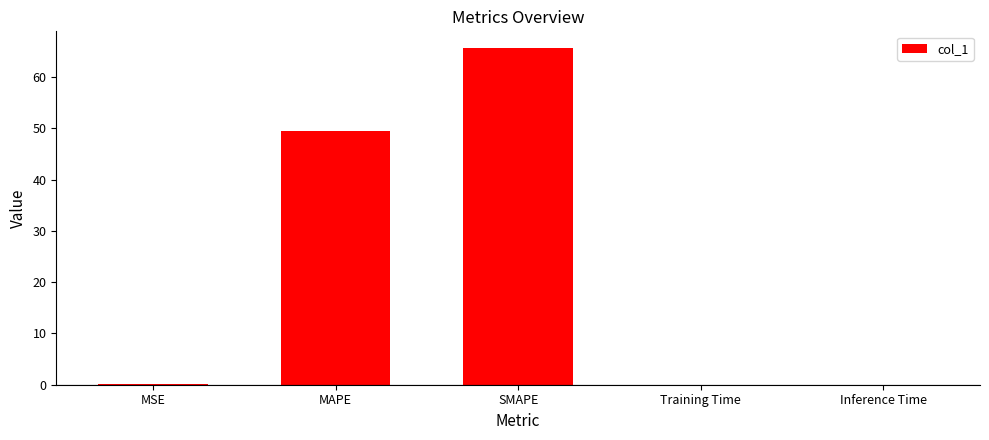

What is the change in value from MAPE to Training Time?

-49.4